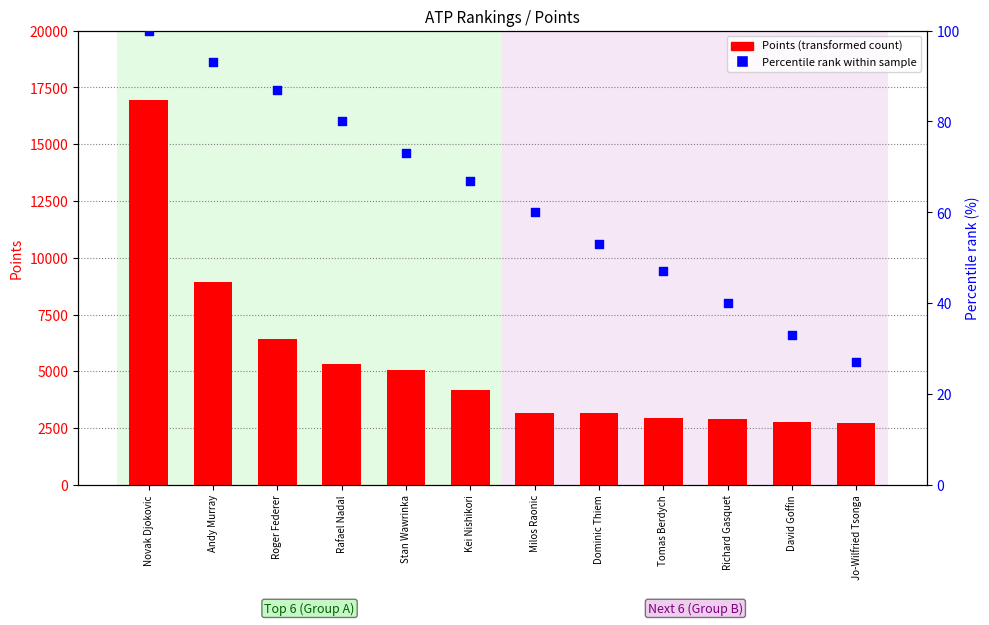

Which series reaches the minimum Y coordinate?

Percentile rank